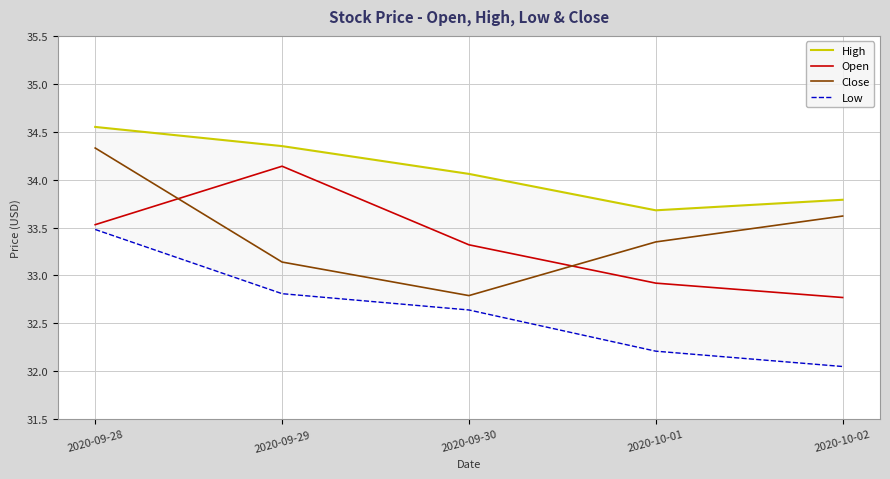

At how many categories does at least one series exceed 32?

5